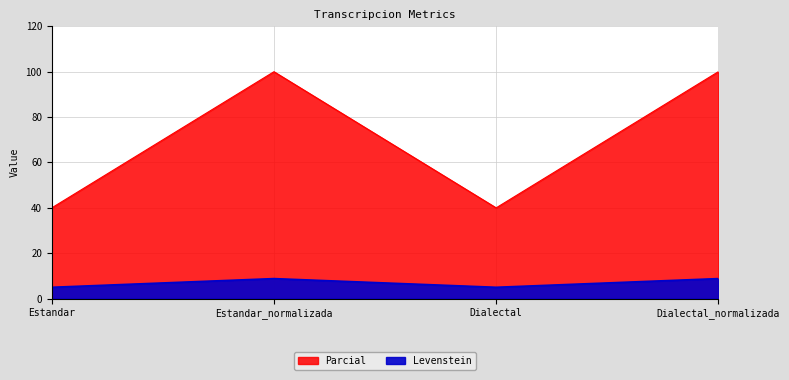

List the series in order of their overall mean, highest first.

Levenstein, Parcial